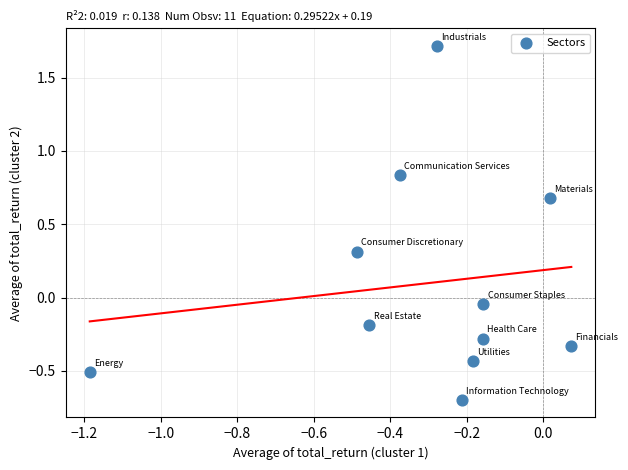

What is the range of Y values (max minus min)?

2.4